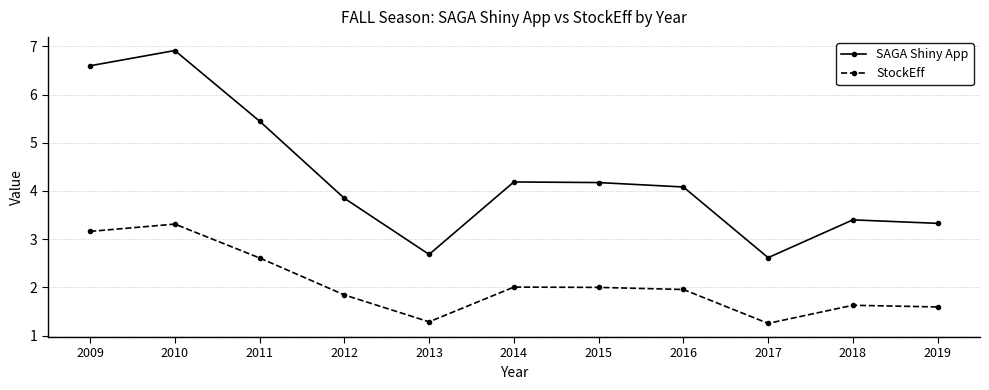

At which label is SAGA Shiny App closest to 4?

2016